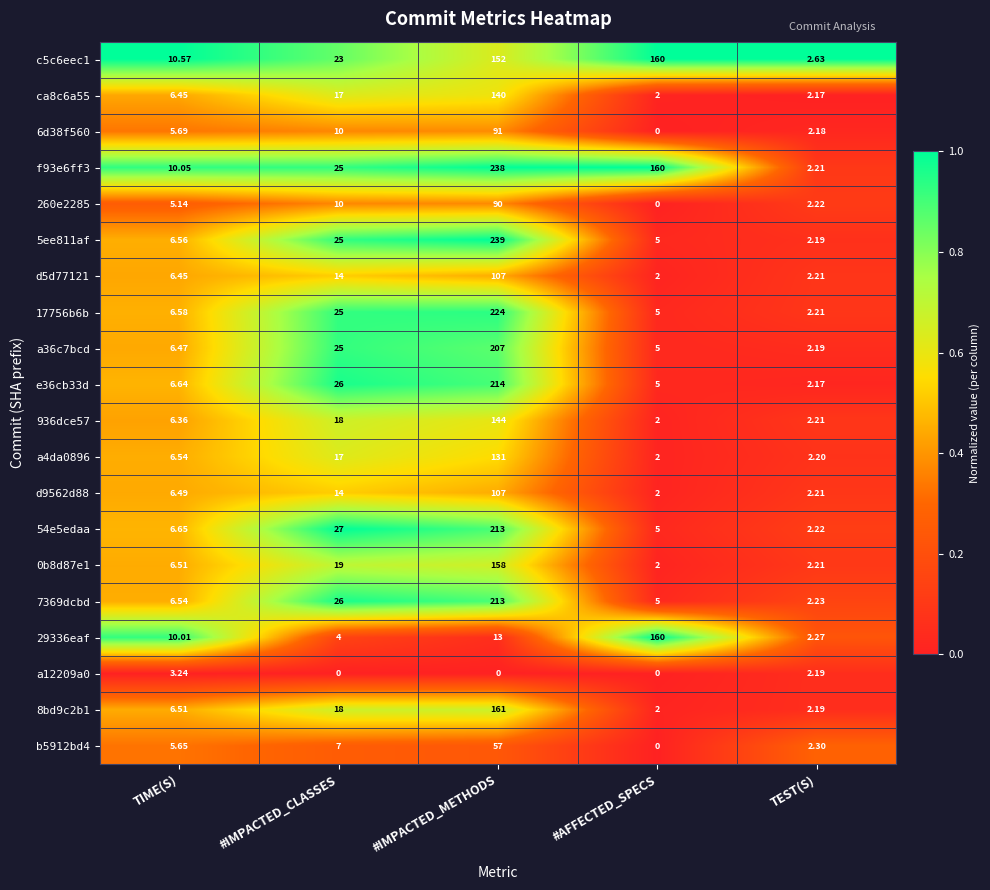

Which label corresponds to the largest value in the chart?

#IMPACTED_METHODS